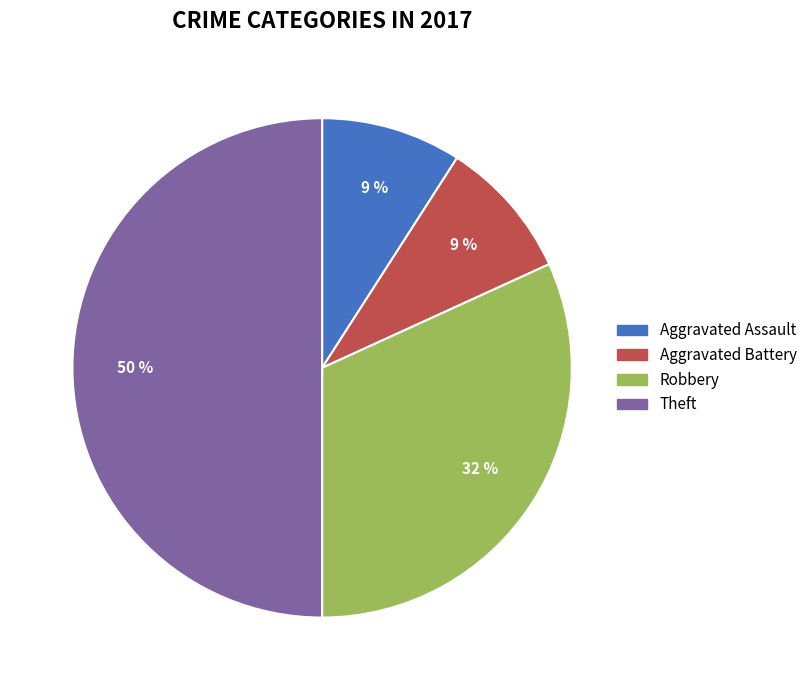

What percentage is the Aggravated Battery slice, to the nearest percent?

9%